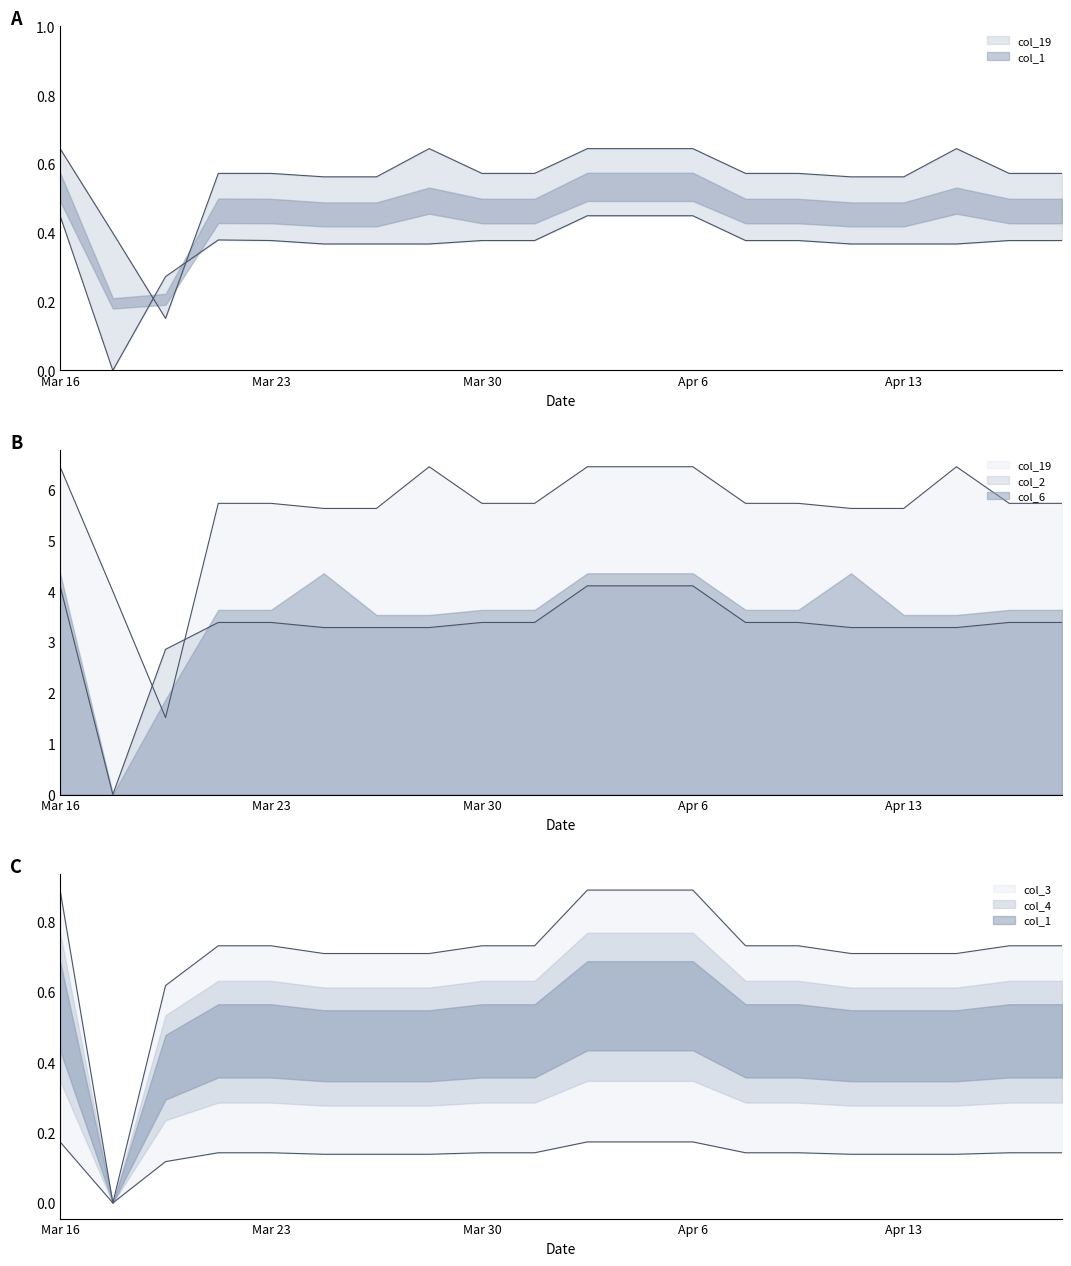

Where is col_3 nearest to the value 0?

1